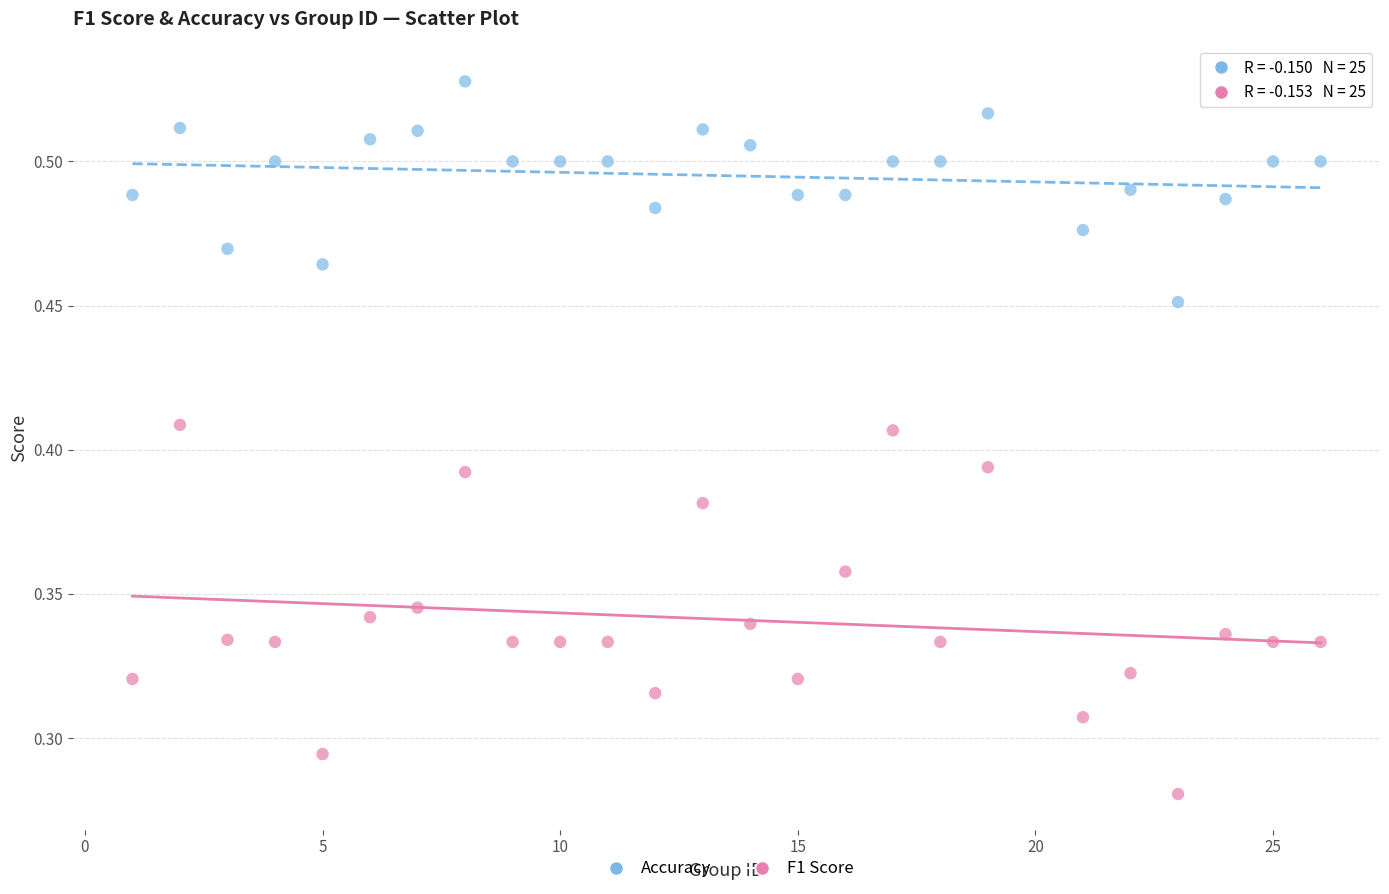

Which series reaches the maximum Y coordinate?

Accuracy